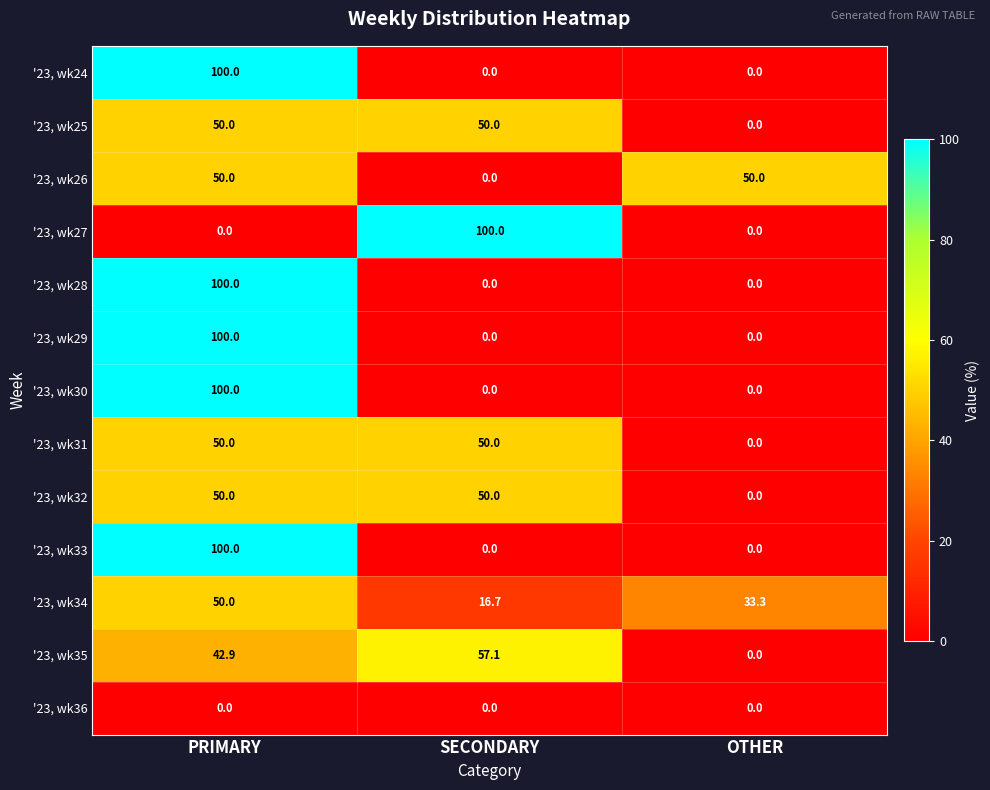

At which category is the sum across all series the highest?

PRIMARY